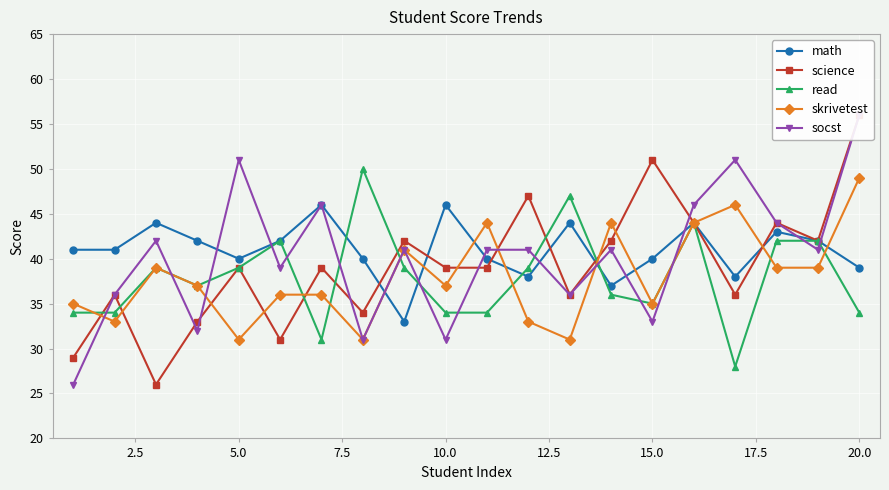

What is the highest value of the read series?

50